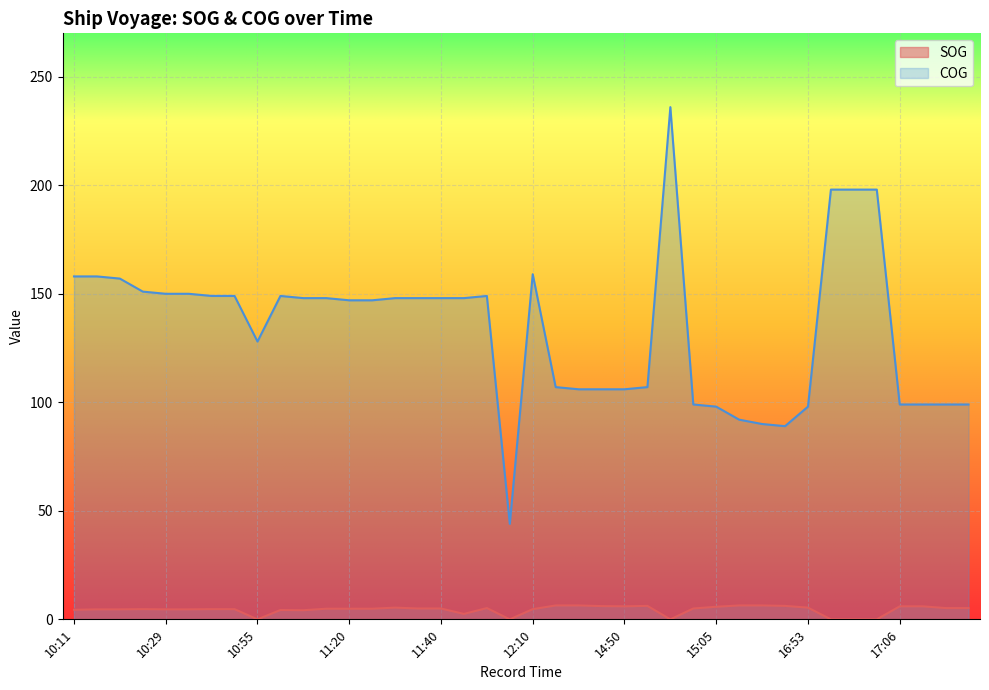

The COG series shows 236.0 at 14:56. True or false?

True